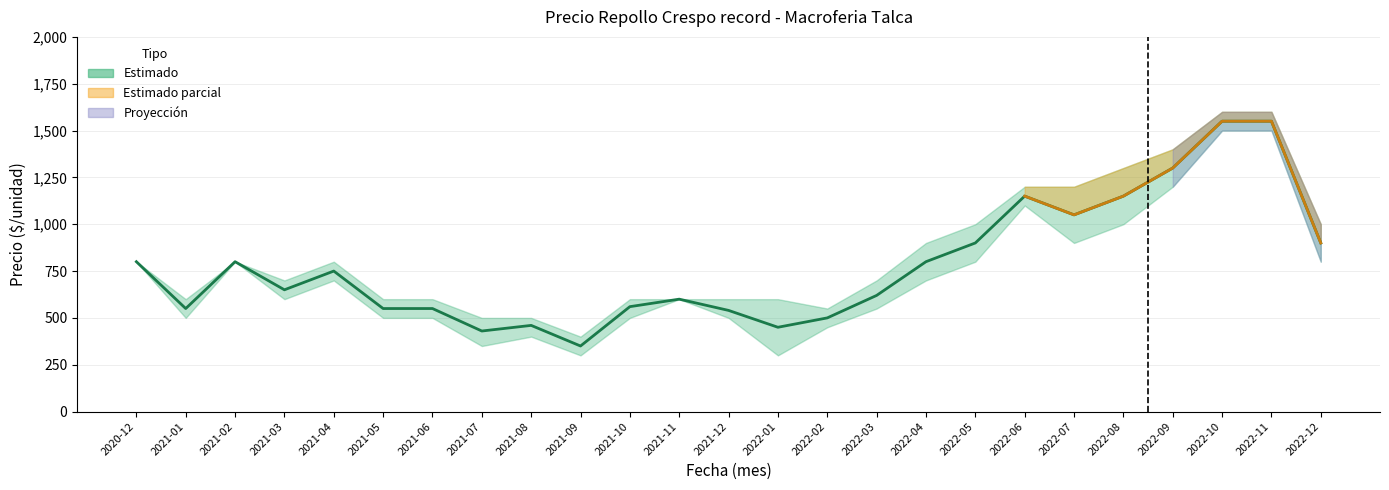

What is the maximum value shown in the chart?

1550